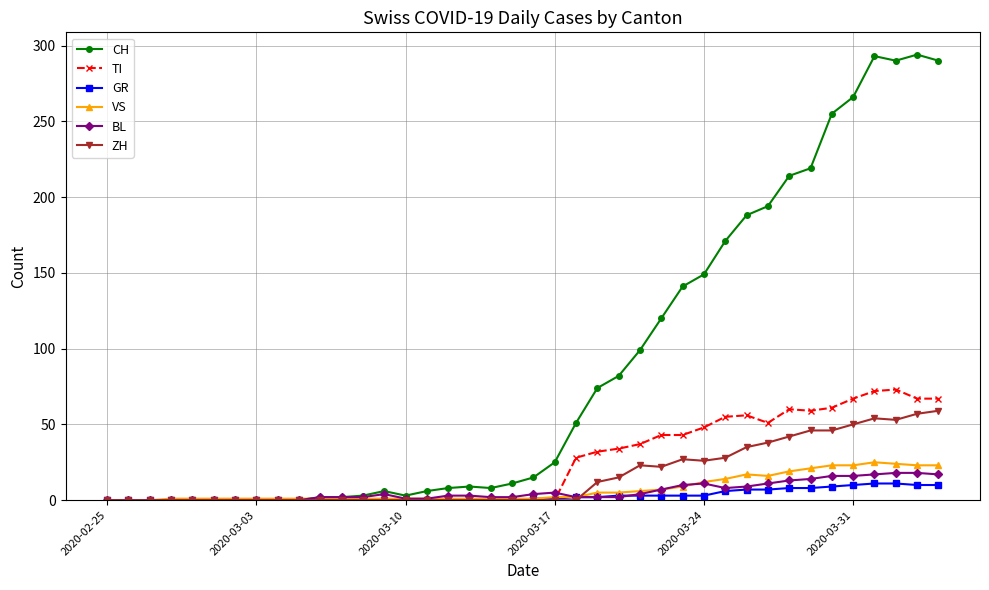

What is the difference between the second highest and minimum values in the VS series?

24